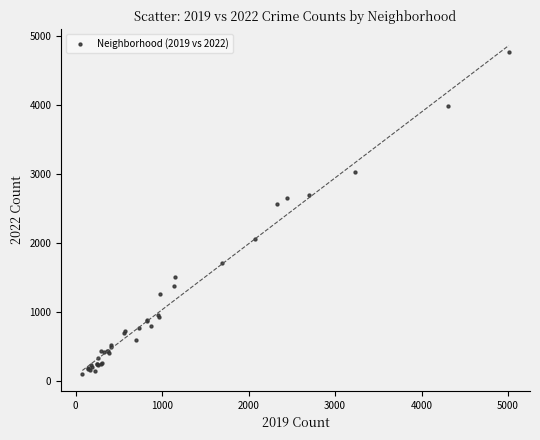

What Y value in the scatter plot is closest to 2431?

2566